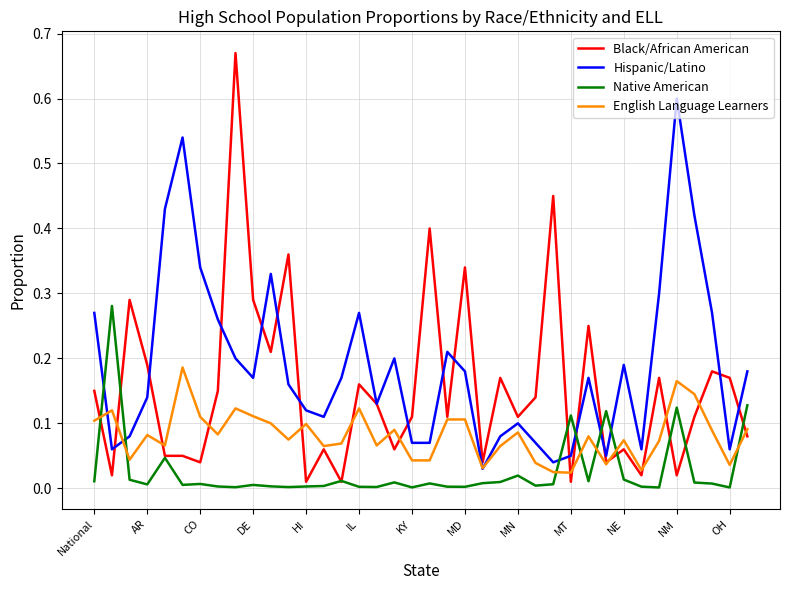

What is the sum of all English Language Learners values?

3.1